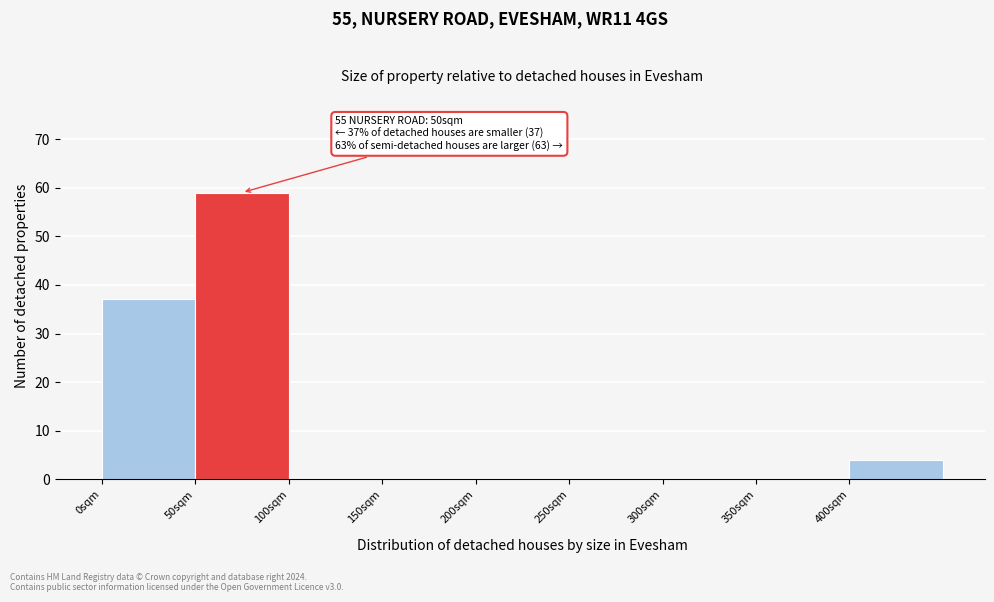

Which range on the x-axis has the tallest bar?

50 to 100